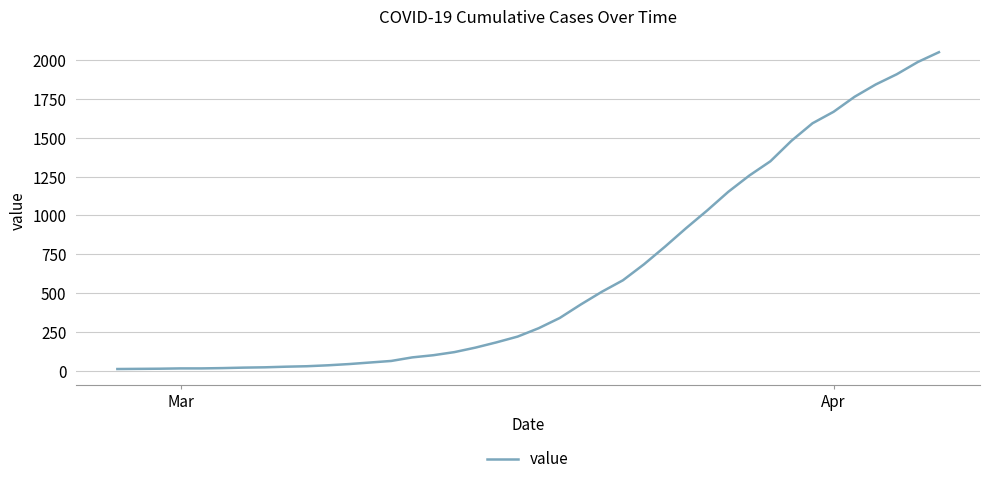

What is the difference between the maximum and minimum values?

2042